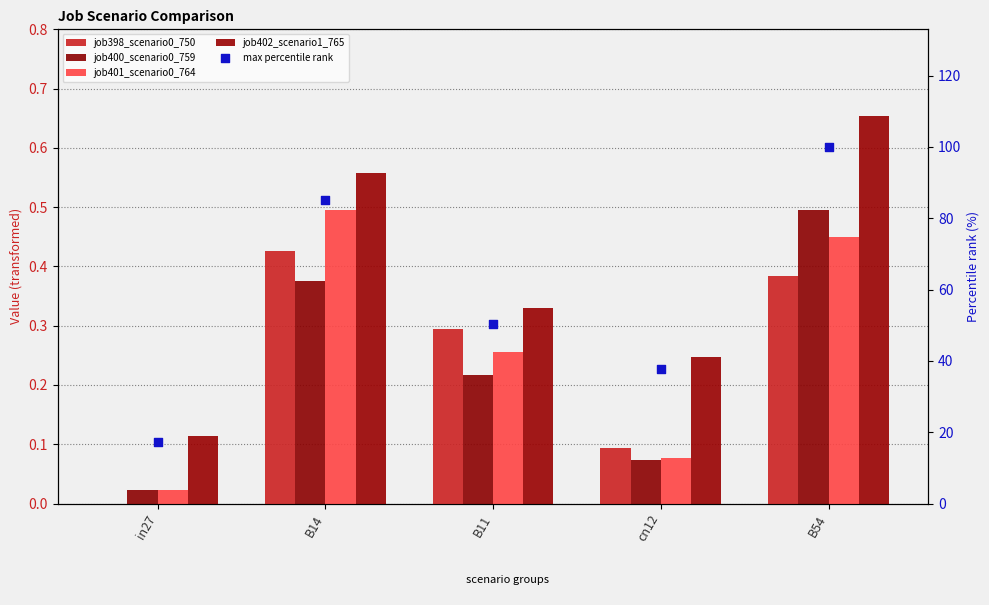

What are all the series names shown in the legend?

job398_scenario0_750, job400_scenario0_759, job401_scenario0_764, job402_scenario1_765, max percentile rank